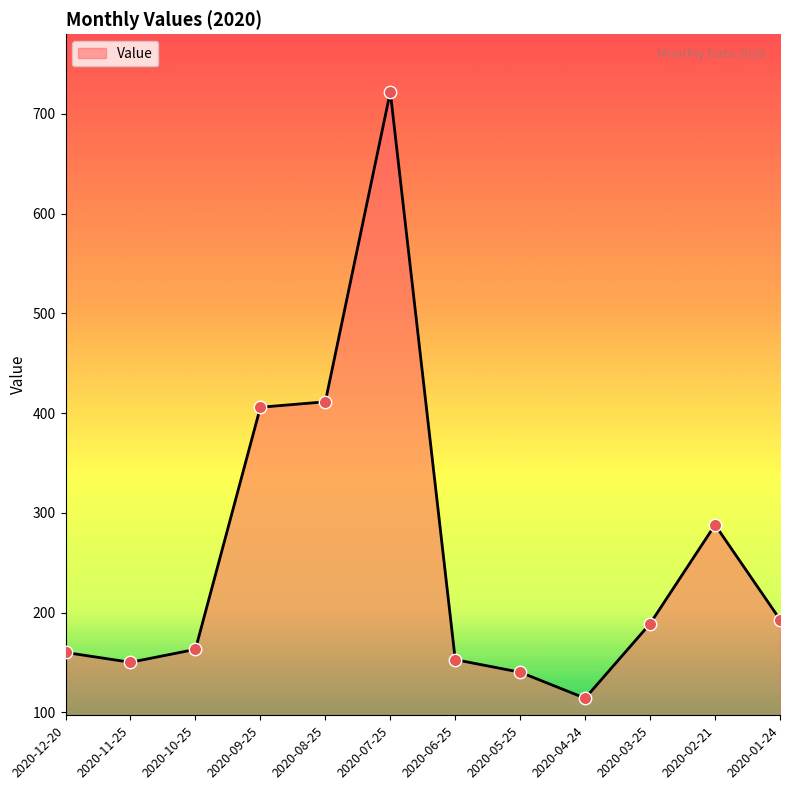

Which has a higher value, 2020-06-25 or 2020-05-25?

2020-06-25